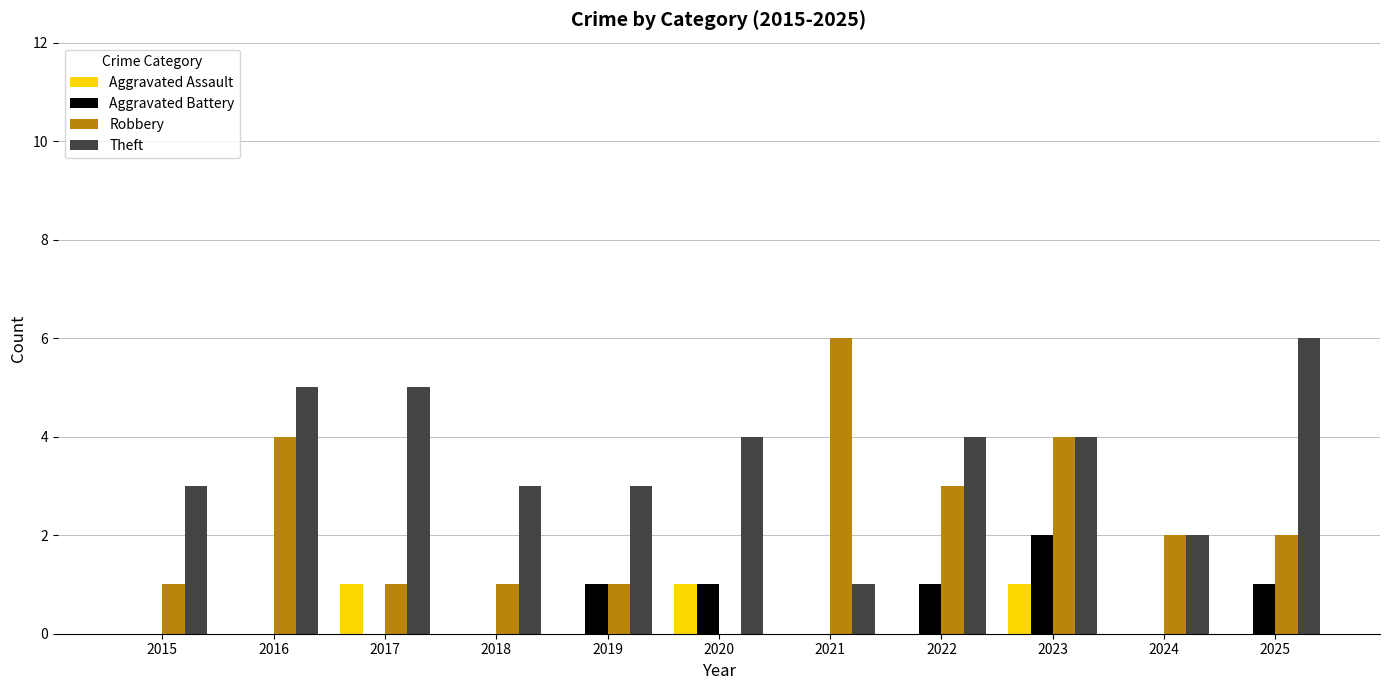

What is the sum of all Theft values?

40